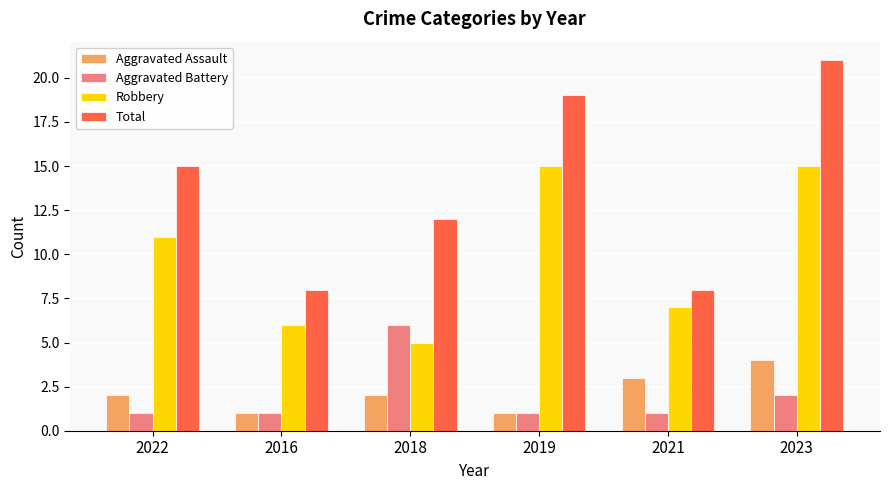

Rank the series by their maximum value, from lowest to highest.

Aggravated Assault, Aggravated Battery, Robbery, Total